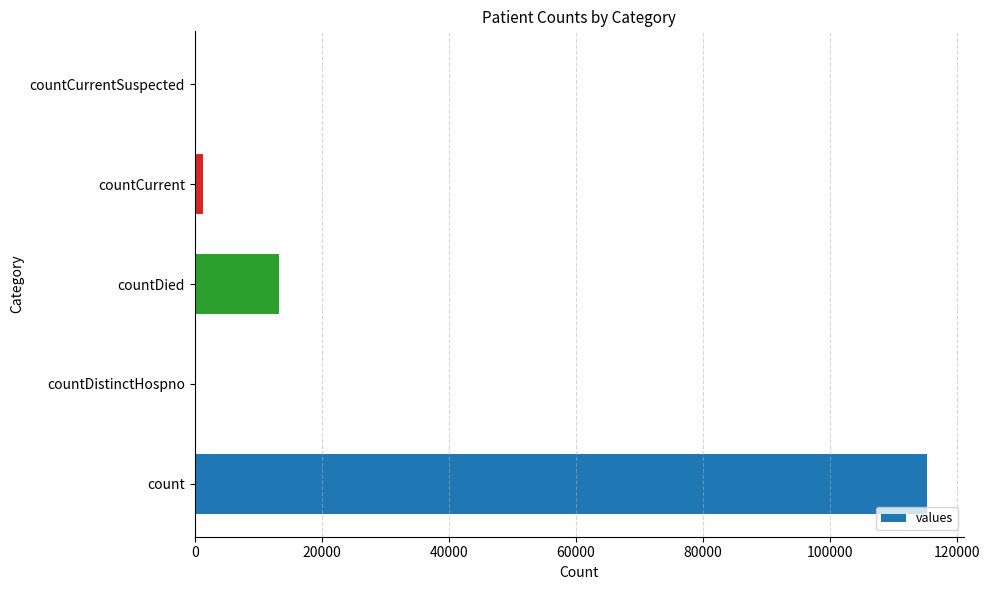

Count the number of categories in the chart.

5